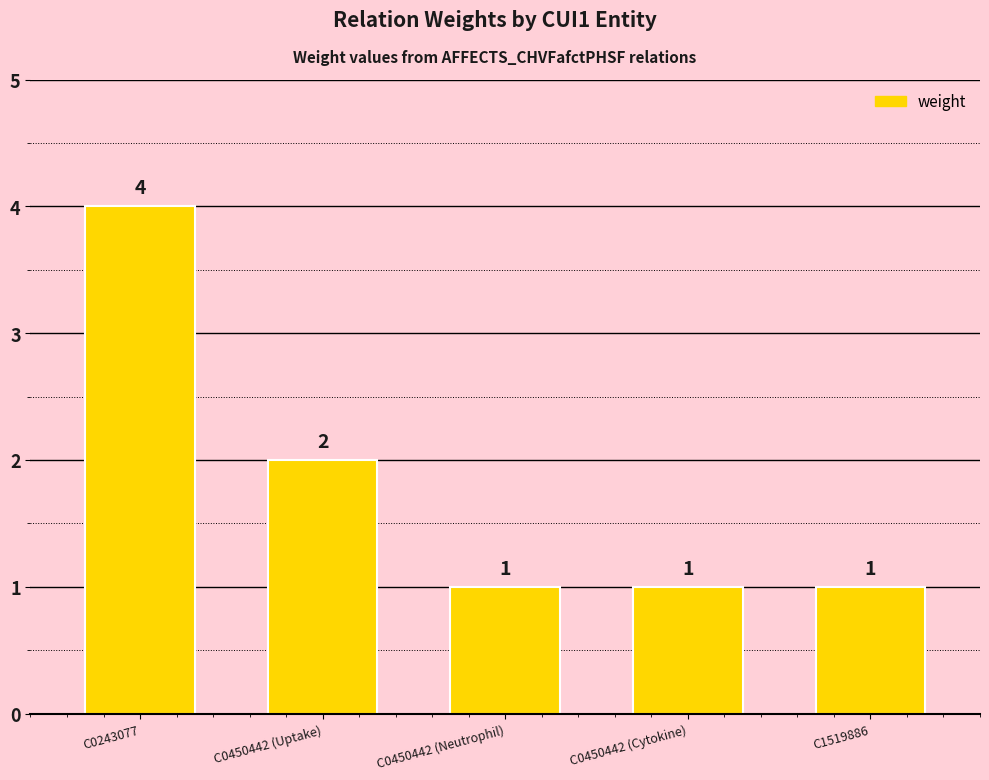

How many bars are there in total?

5